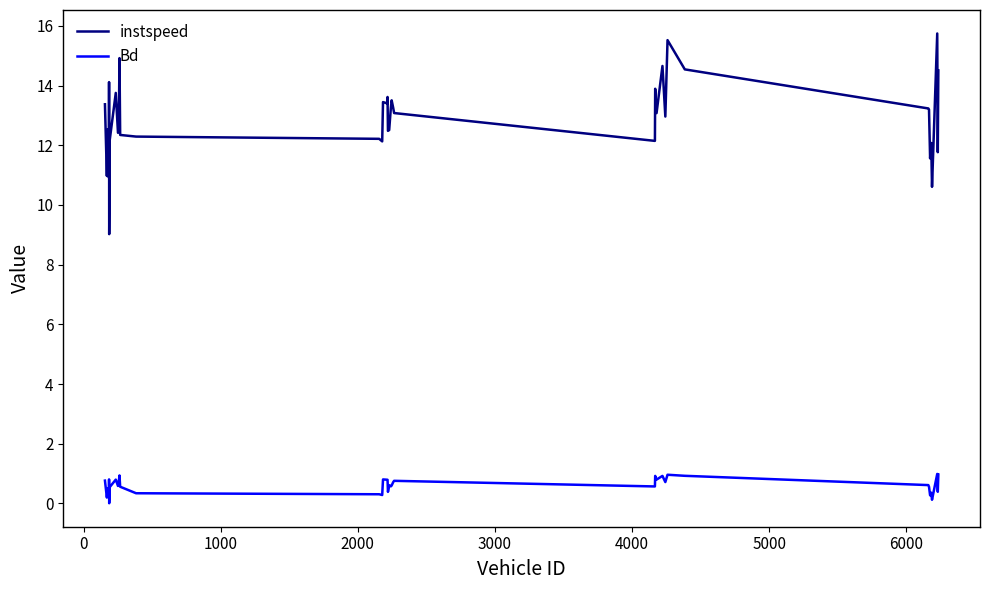

Which series has the largest range (max minus min)?

instspeed